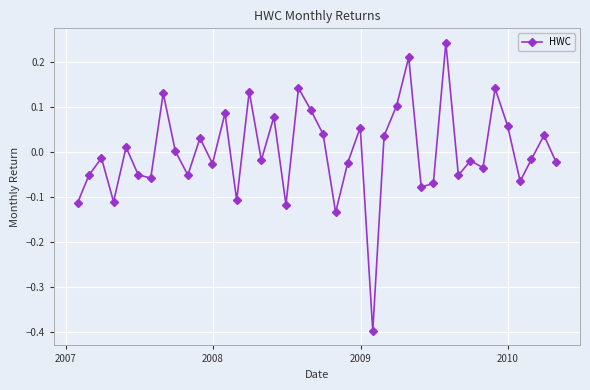

How many categories are shown in the chart?

40